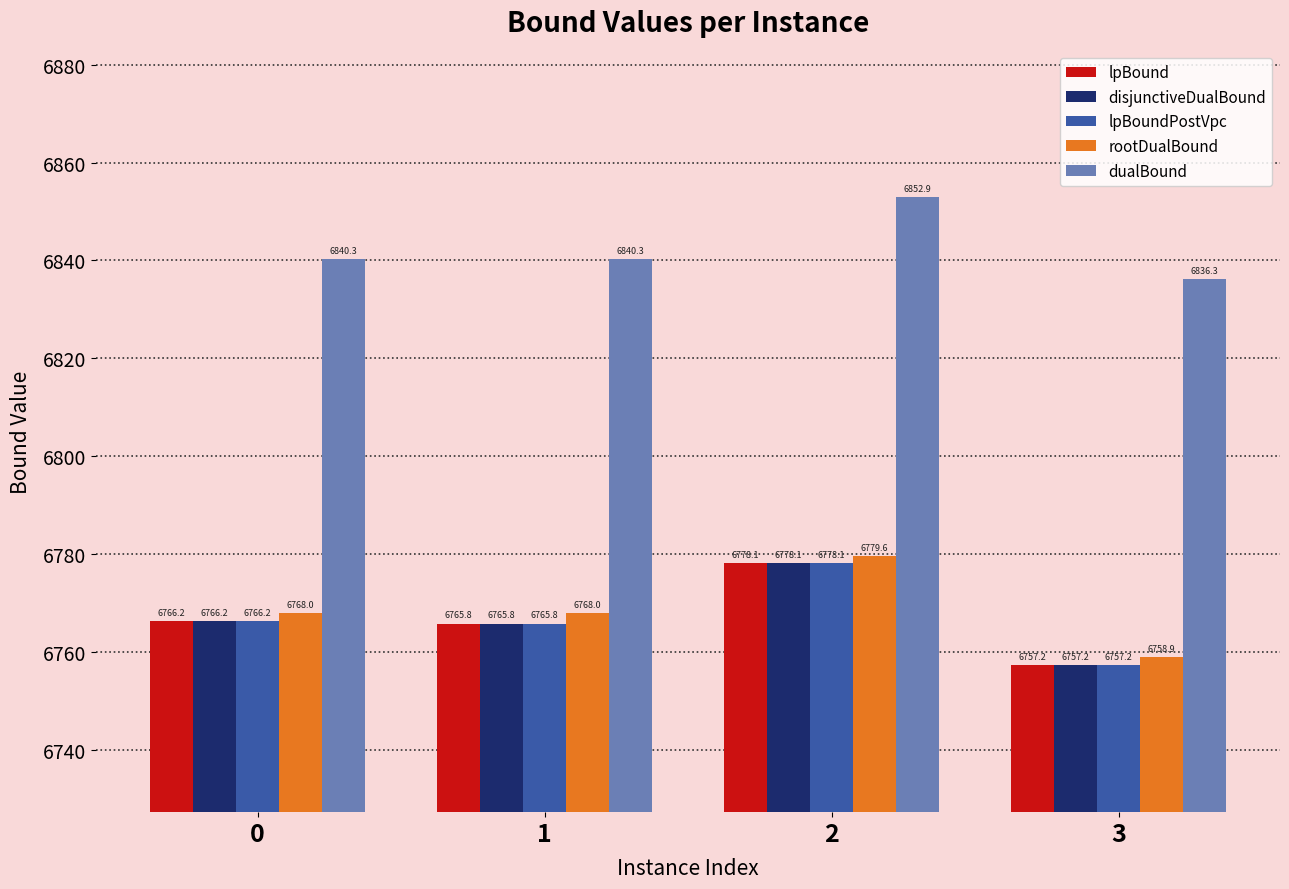

Which series has the largest total across all categories?

dualBound